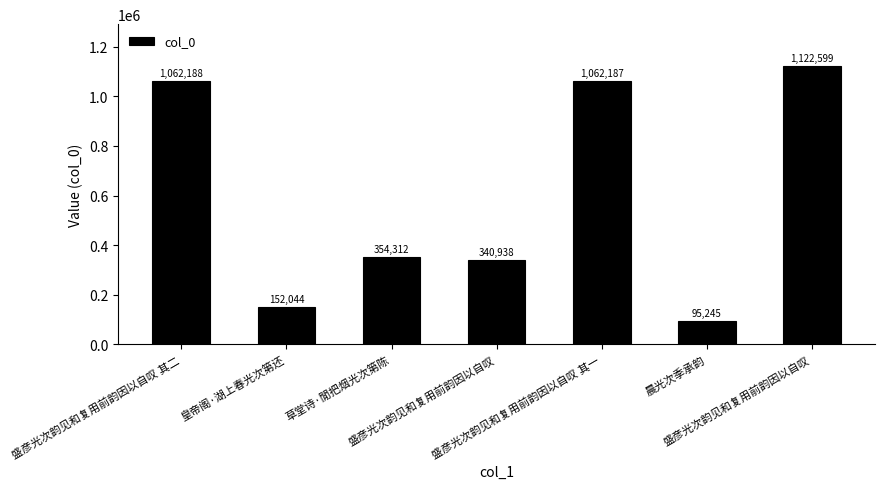

What is the difference between the maximum and minimum values?

1027354